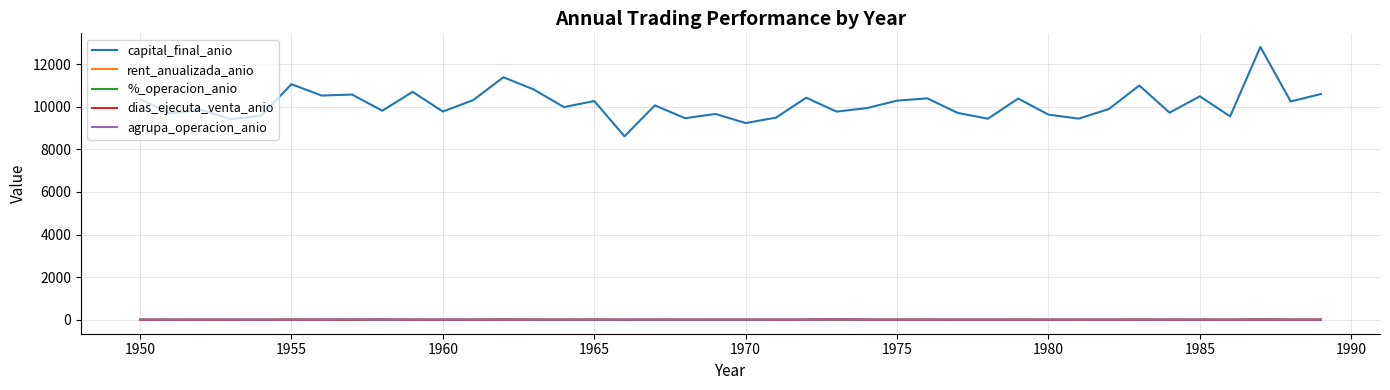

Which series has the largest range (max minus min)?

capital_final_anio